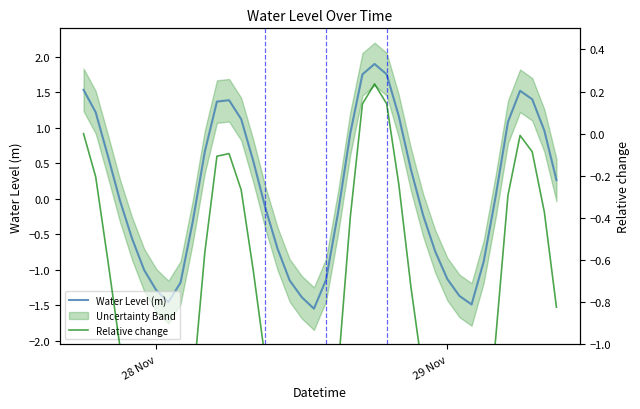

What is the maximum value for Water Level (m)?

1.9